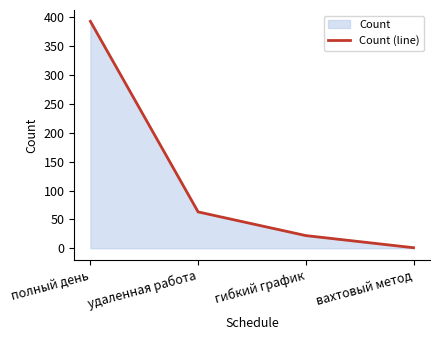

Rank the categories by value from highest to lowest.

полный день, удаленная работа, гибкий график, вахтовый метод